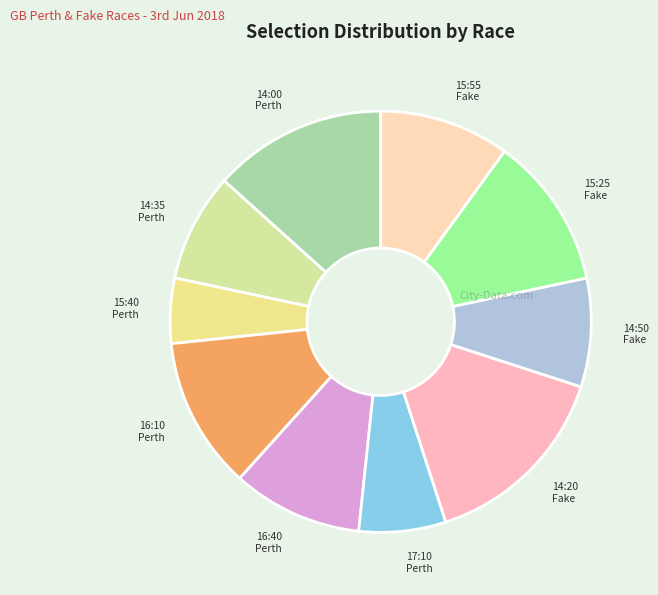

How many slices are in this pie chart?

10